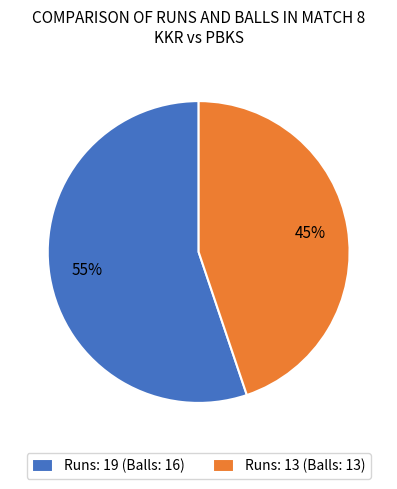

What is the majority slice?

Runs: 19 (Balls: 16)